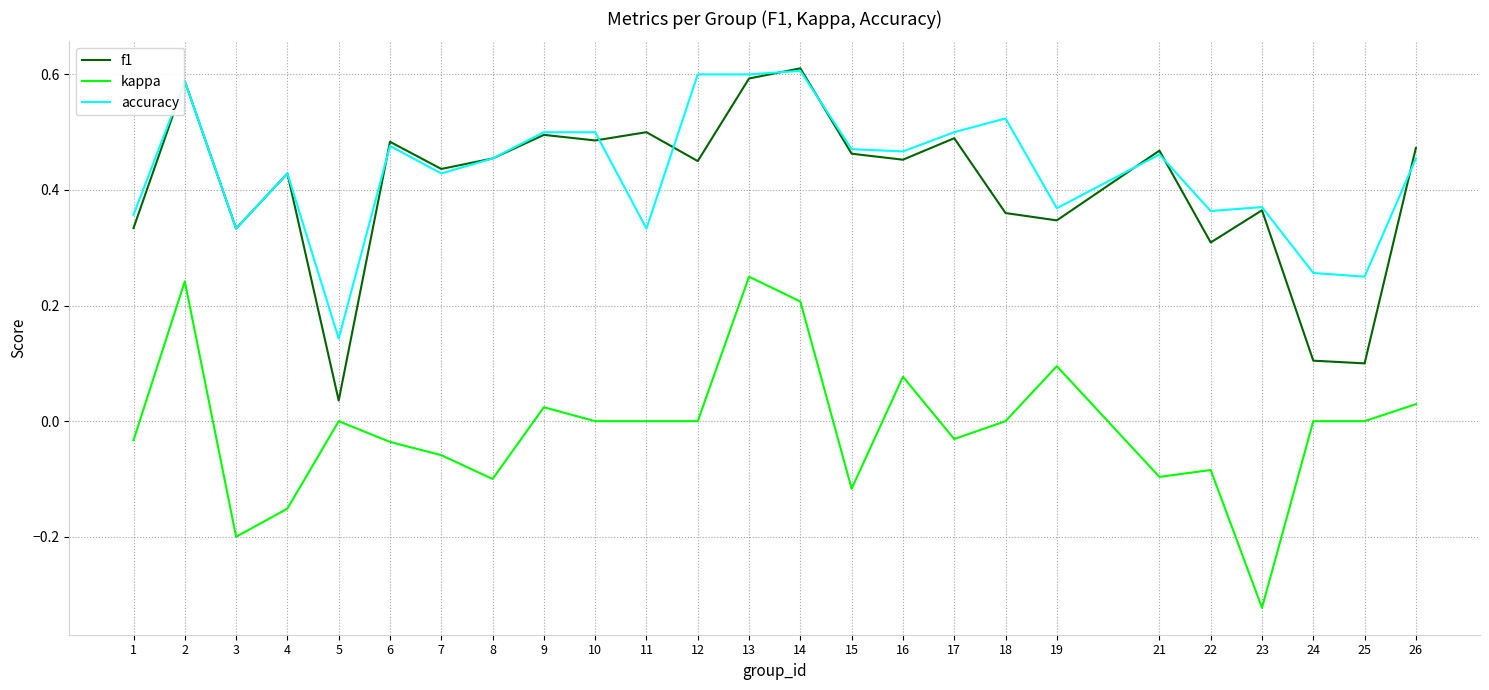

How many categories are shown in the chart?

25